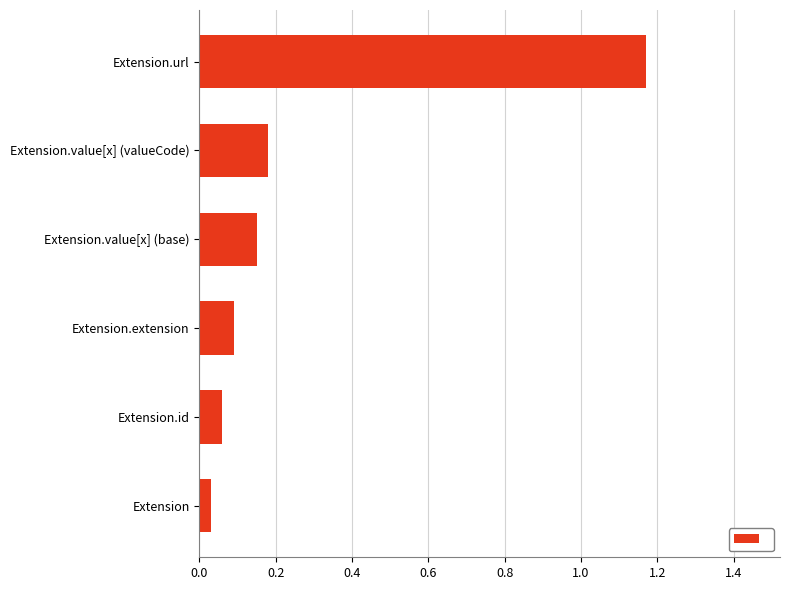

Between Extension.id and Extension.value[x] (base), which is larger?

Extension.value[x] (base)